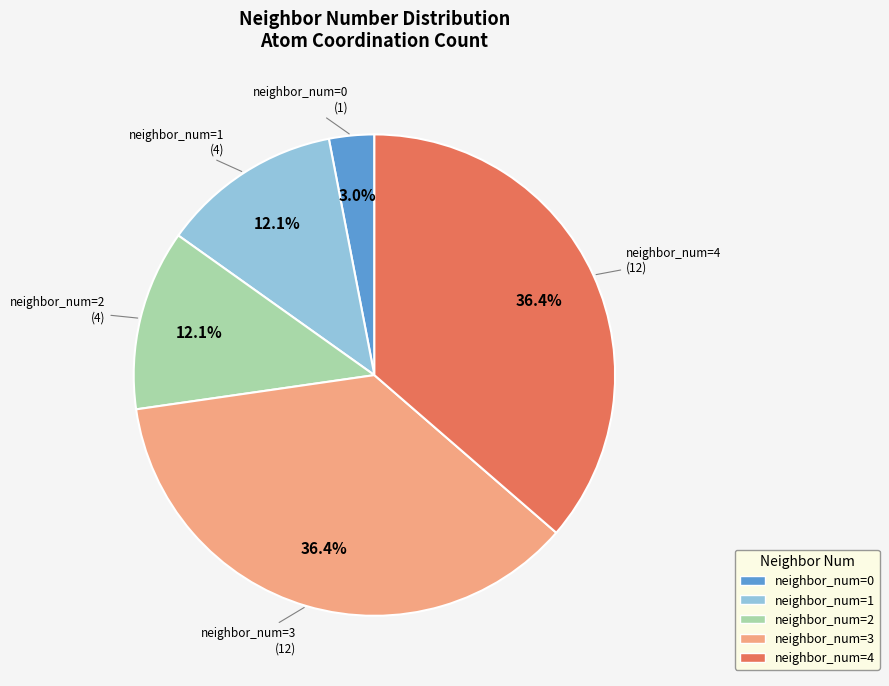

To the nearest percent, what is the difference between the largest and smallest slice percentages?

33%